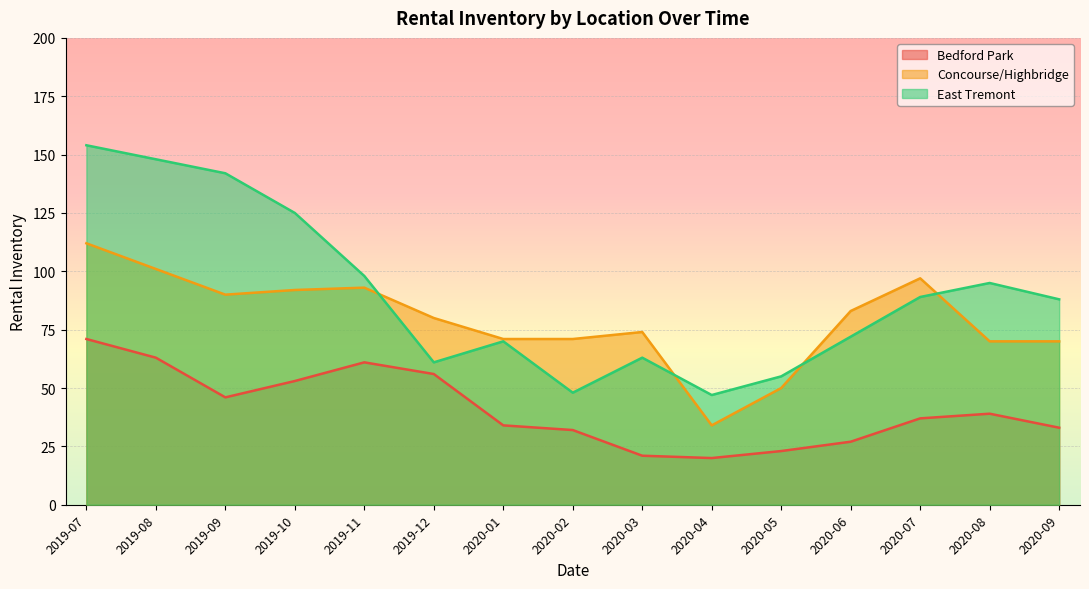

Reading right to left, transcribe all the data shown in this chart.

Bedford Park: 33	39	37	27	23	20	21	32	34	56	61	53	46	63	71
Concourse/Highbridge: 70	70	97	83	50	34	74	71	71	80	93	92	90	101	112
East Tremont: 88	95	89	72	55	47	63	48	70	61	98	125	142	148	154